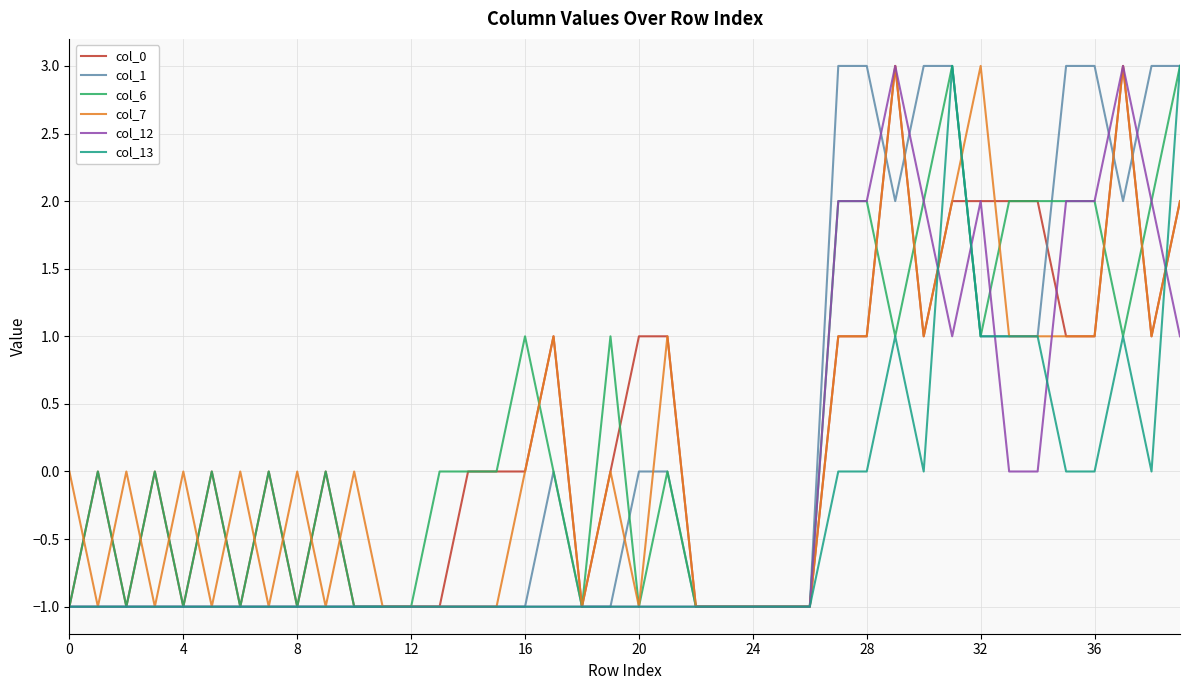

What is the greatest value displayed?

3